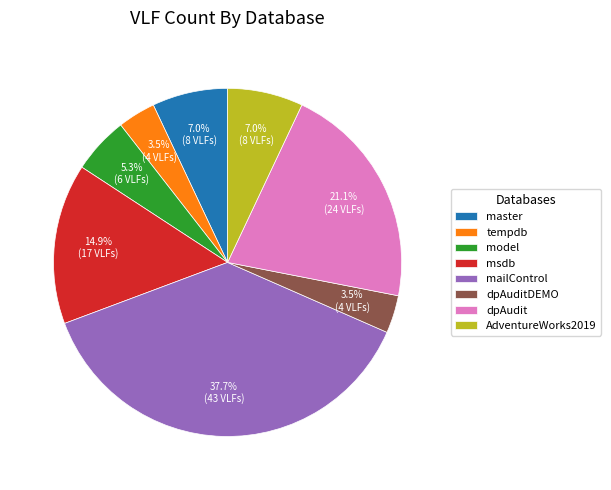

To the nearest percent, what portion does dpAudit represent?

21%